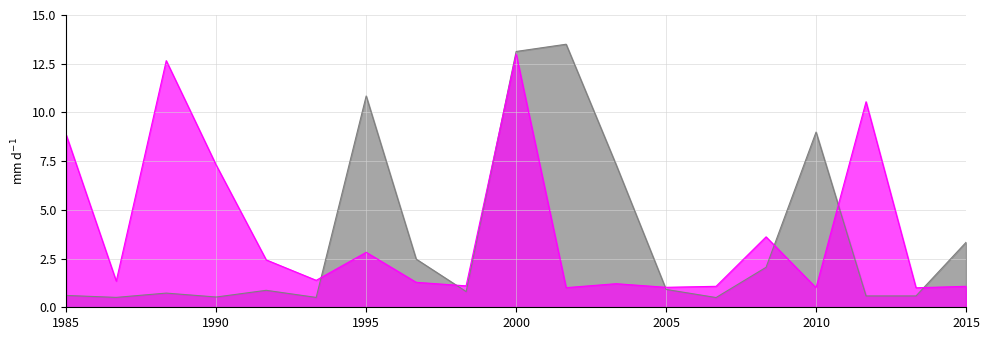

What is the total value across all series at accumulated_profit?

5.7